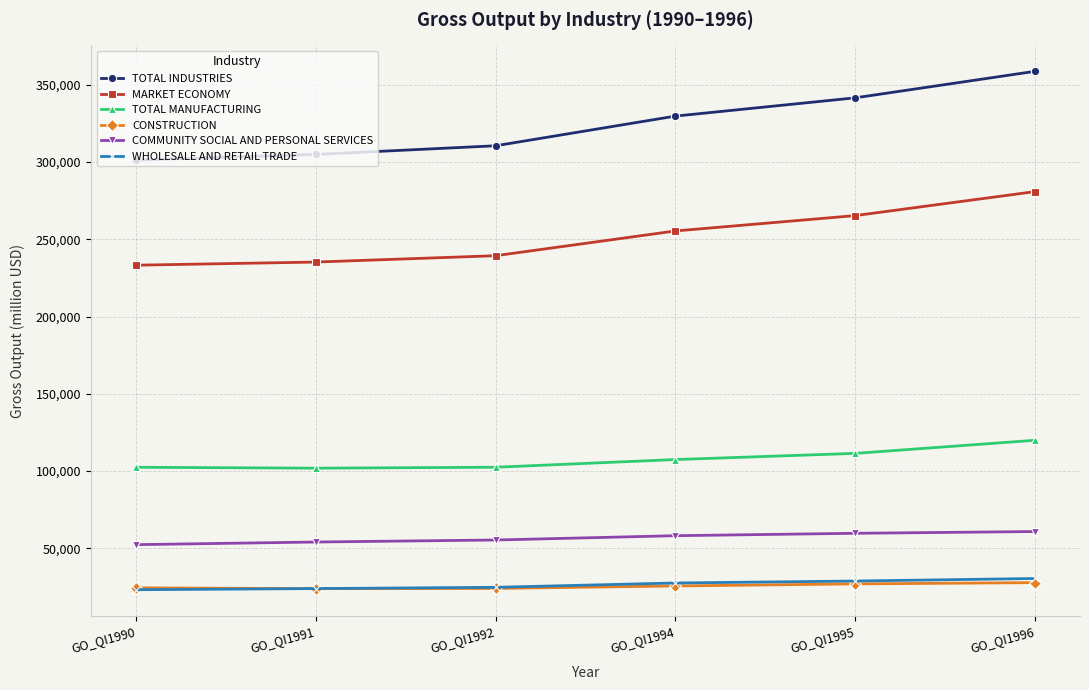

What is the difference between the maximum and minimum values in the MARKET ECONOMY series?

47630.2